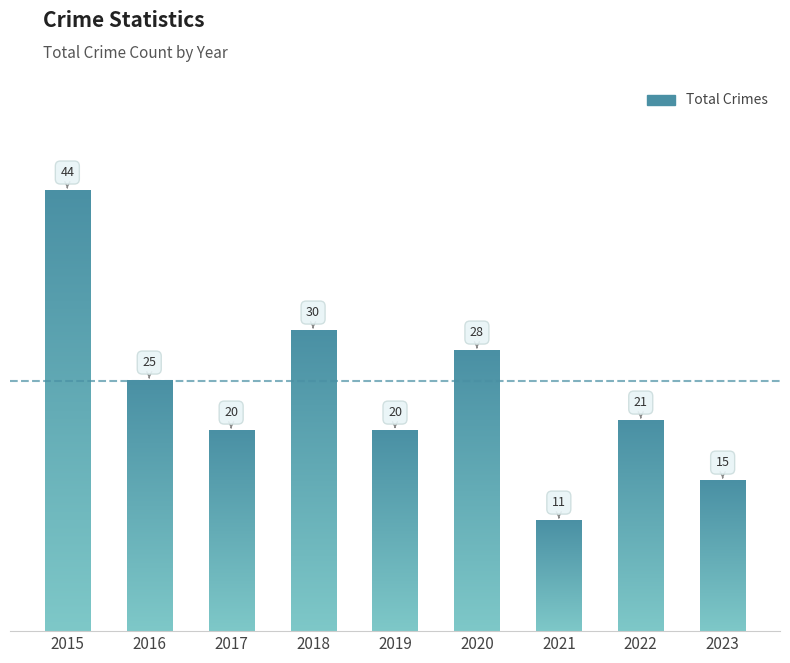

What is the average value?

24